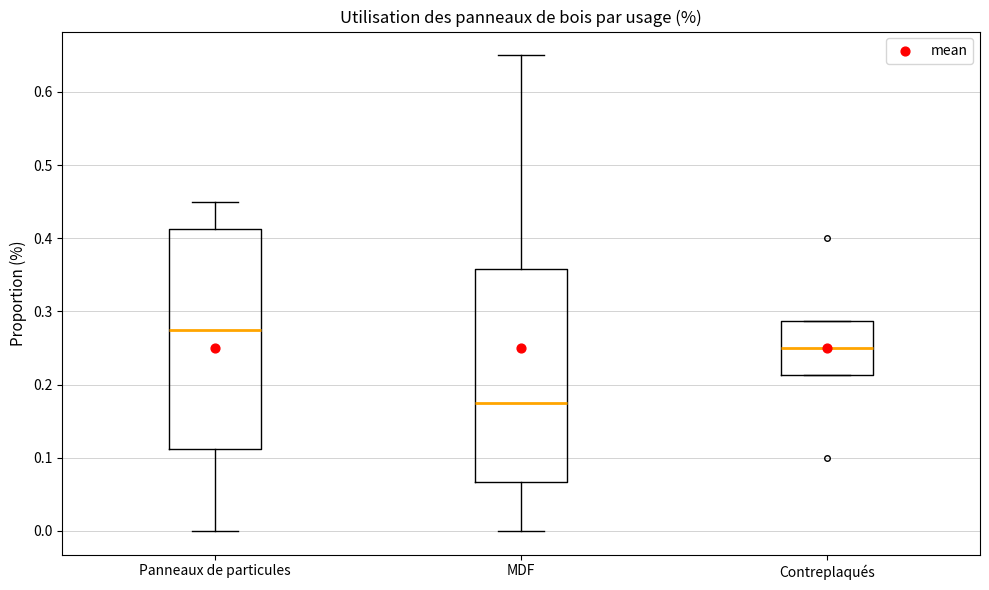

Which box is the tallest, from its lower edge to its upper edge?

Panneaux de particules